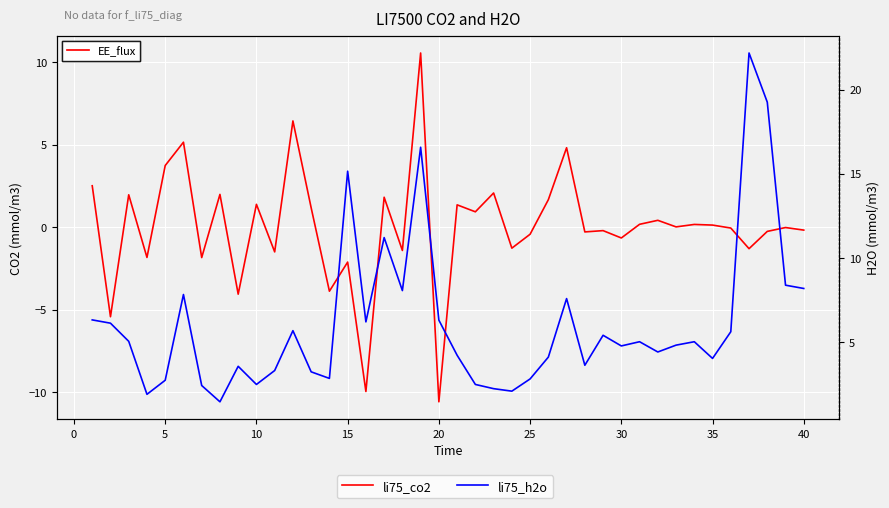

How many values in the li75_h2o series exceed 5?

20